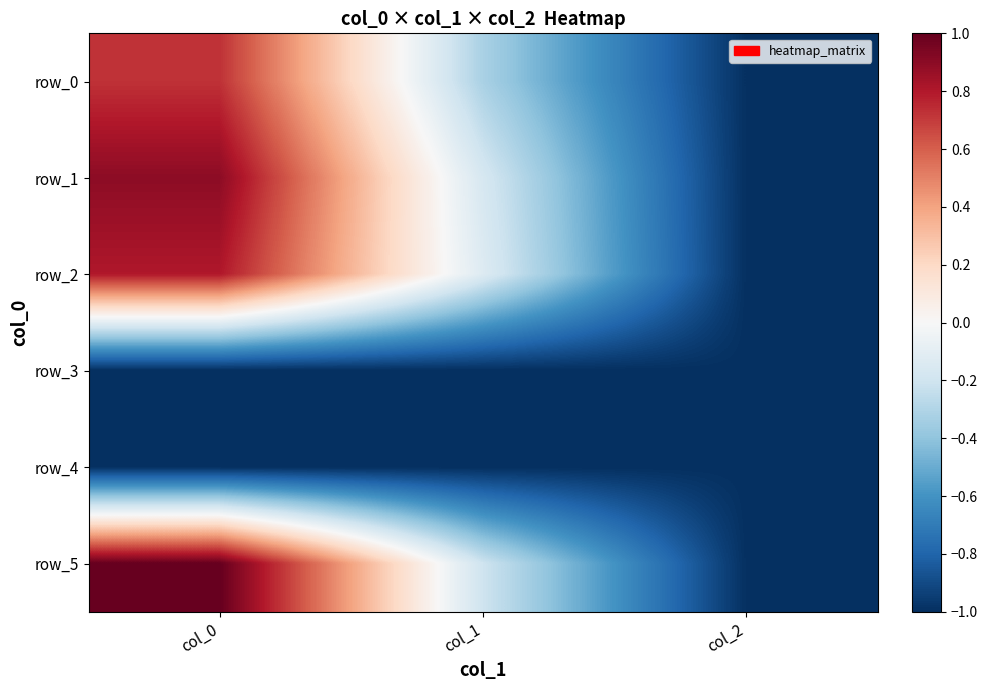

What is the maximum value for row_5?

1.0